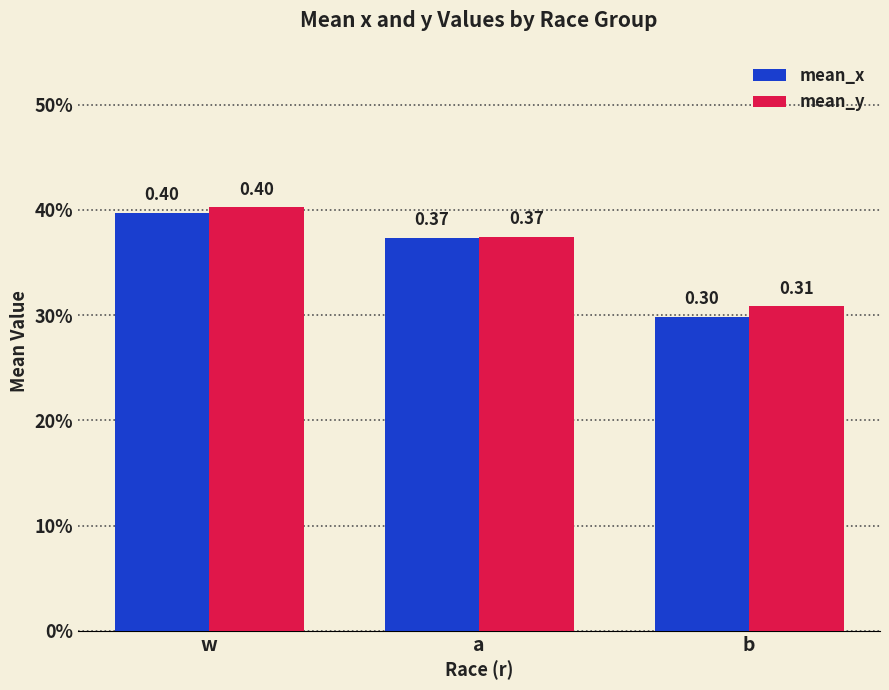

What are all the series names shown in the legend?

mean_x, mean_y